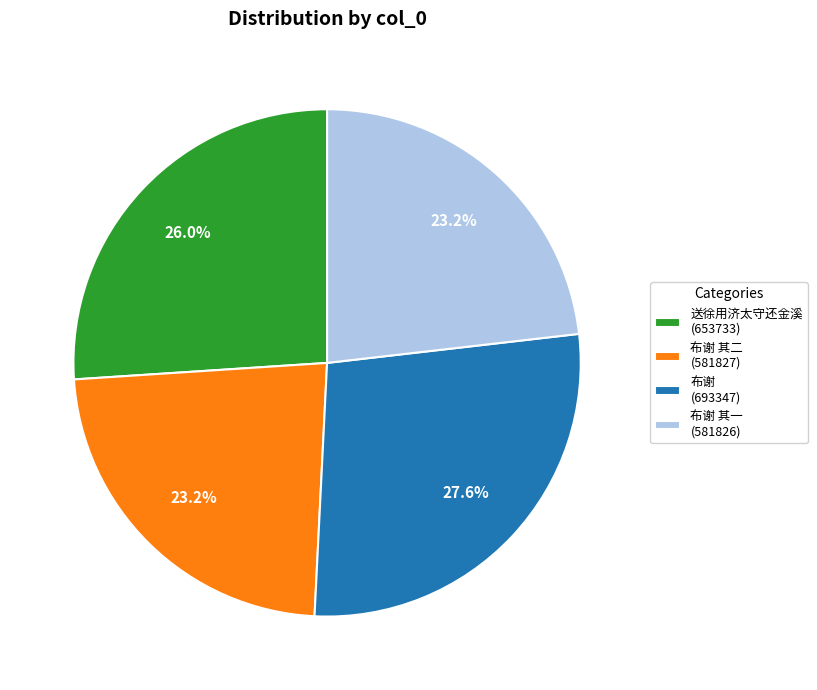

Which has a higher value, 布谢 其一 (581826) or 送徐用济太守还金溪 (653733)?

送徐用济太守还金溪 (653733)